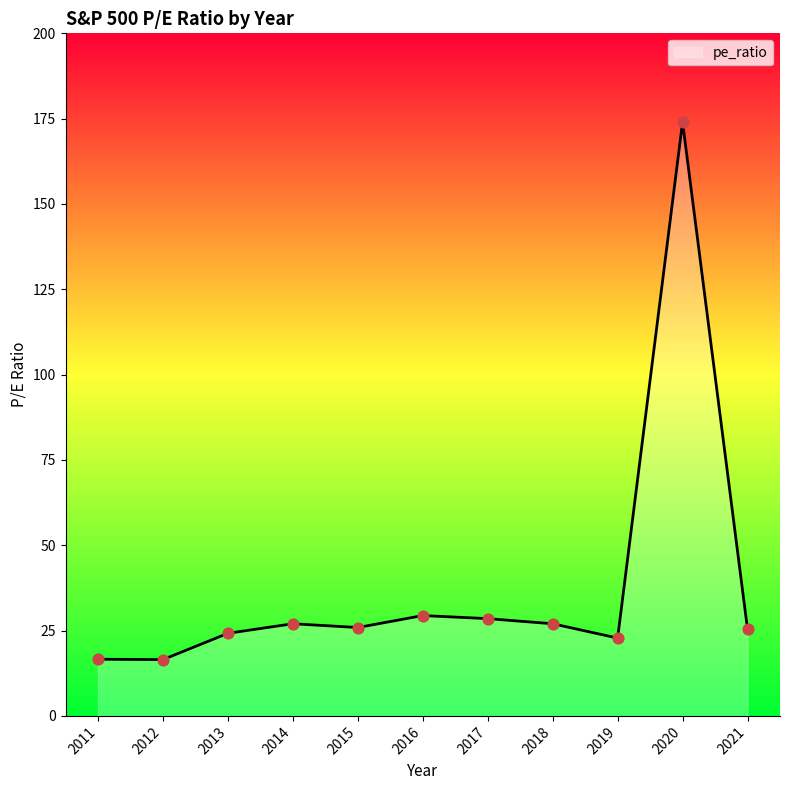

Approximately how many times larger is the value at 2016 compared to 2013?

1.2